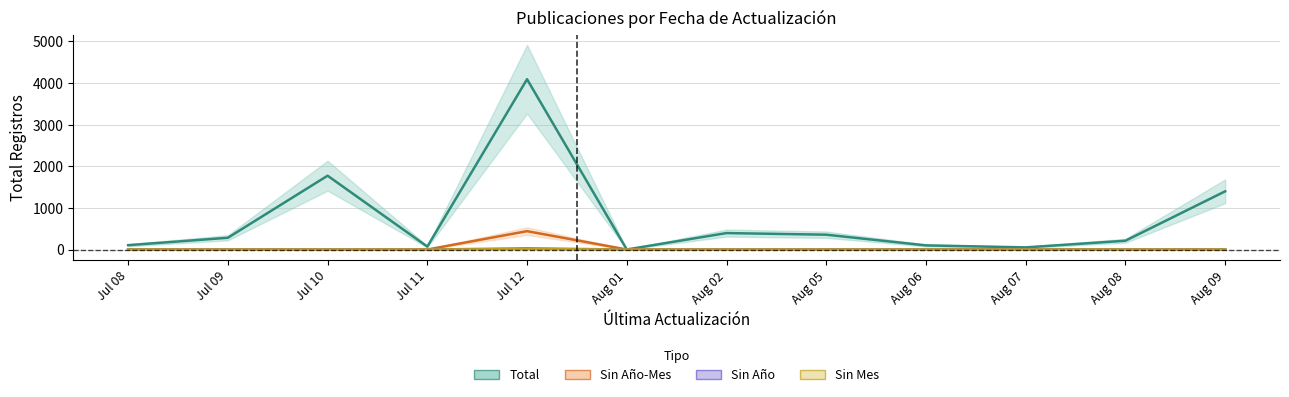

Does the chart display data point markers on the line(s)?

No